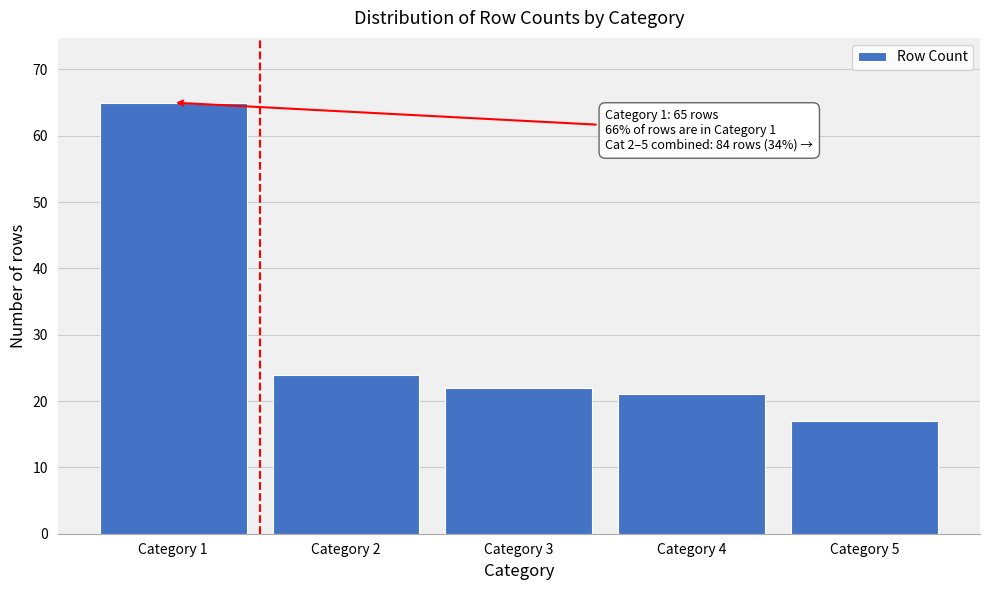

Reading left to right, transcribe all the data shown in this chart.

Category 1=65	Category 2=24	Category 3=22	Category 4=21	Category 5=17